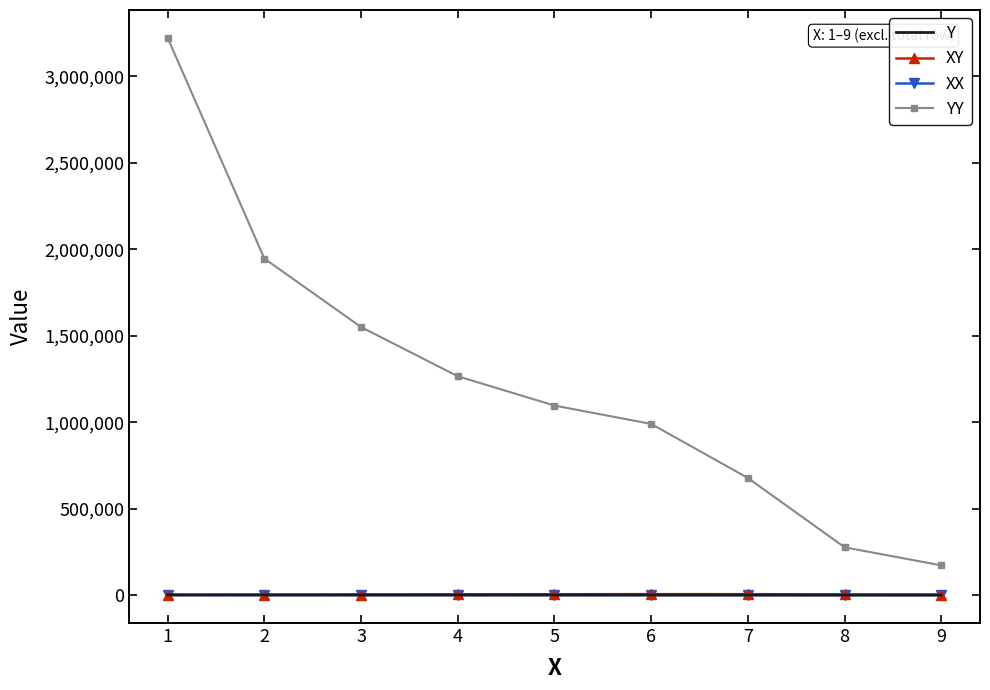

List the labels in order of YY value, smallest first.

9, 8, 7, 6, 5, 4, 3, 2, 1